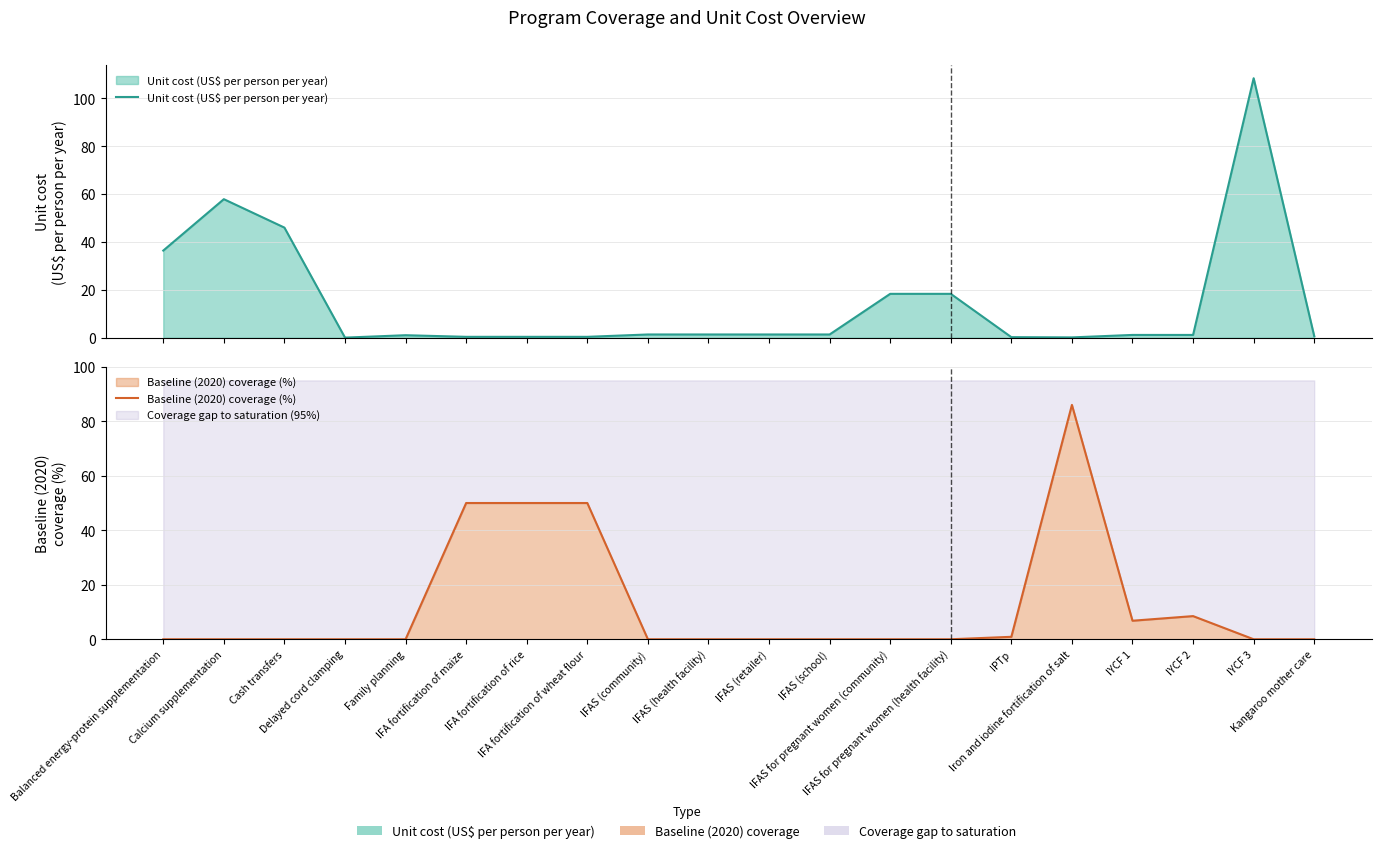

What value does the Baseline (2020) coverage (%) series have at Iron and iodine fortification of salt?

86.0